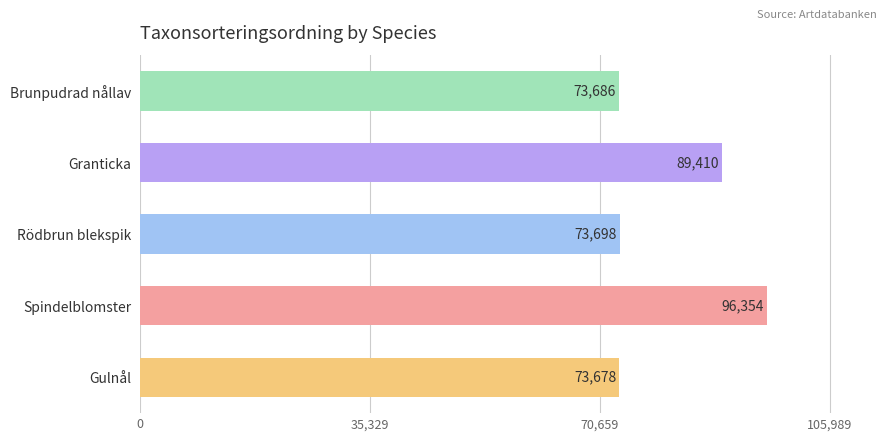

Rank the categories by value from lowest to highest.

Gulnål, Brunpudrad nållav, Rödbrun blekspik, Granticka, Spindelblomster